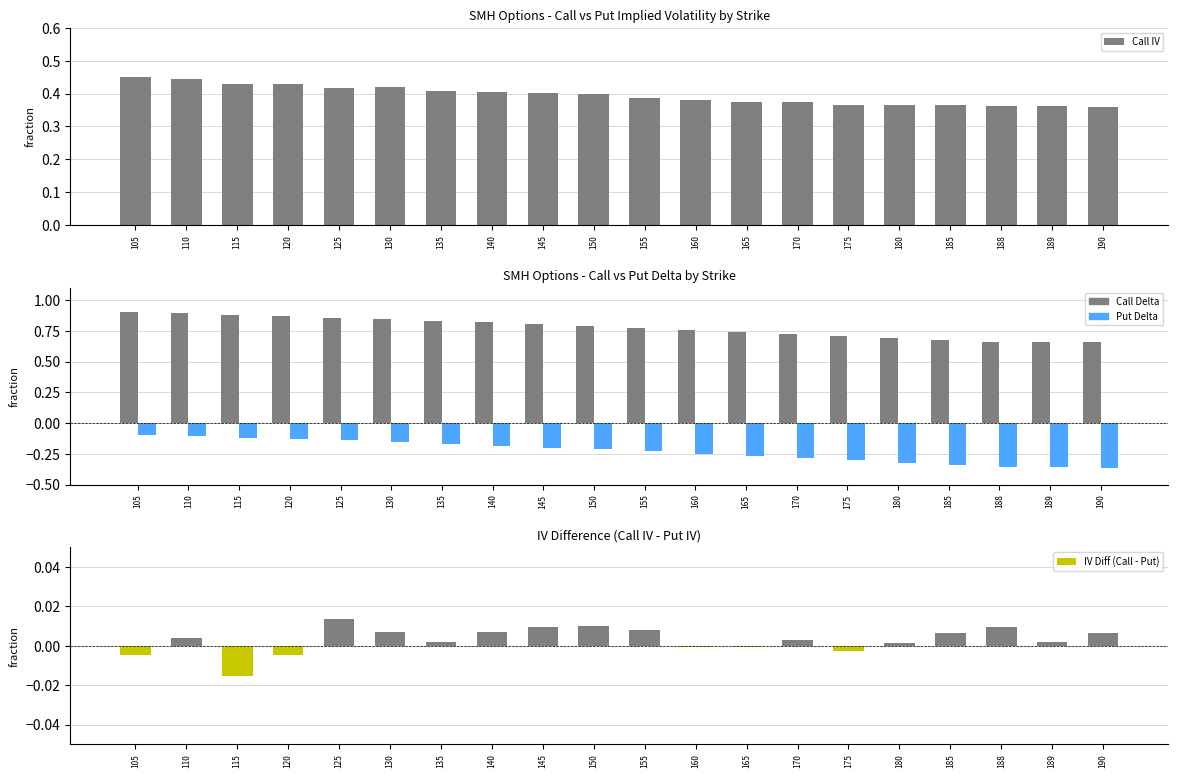

Which category has the lowest value in the Call IV series?

190